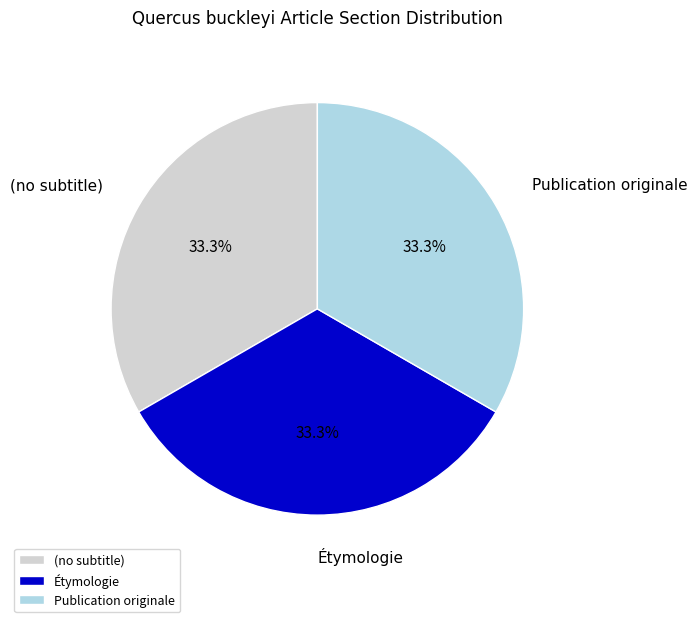

Is (no subtitle) the majority of the pie?

No